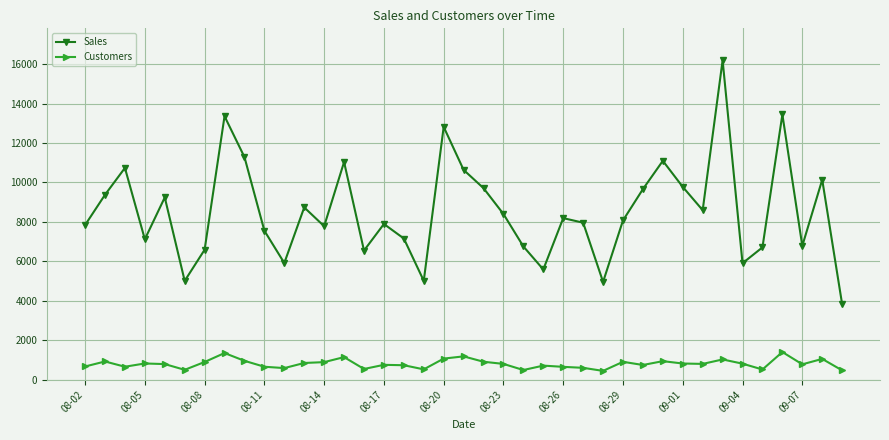

Is this an area chart (filled region under the line)?

No